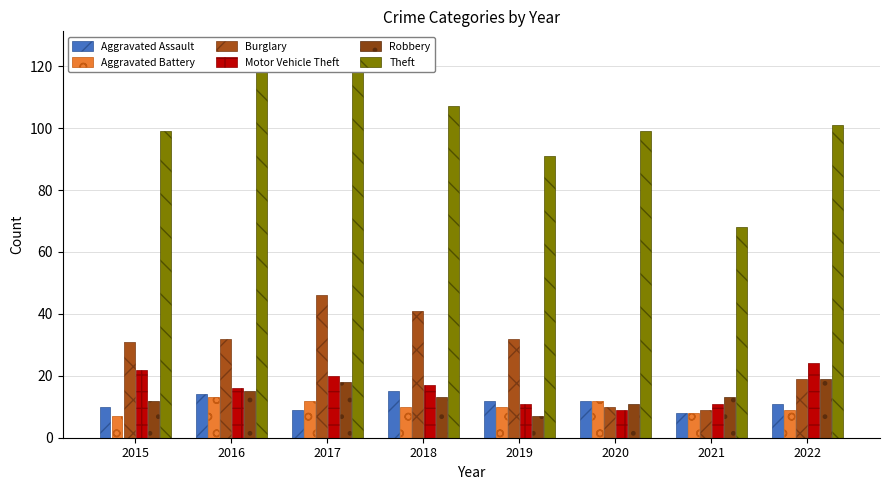

List the series in order of their peak value, lowest first.

Aggravated Battery, Aggravated Assault, Robbery, Motor Vehicle Theft, Burglary, Theft